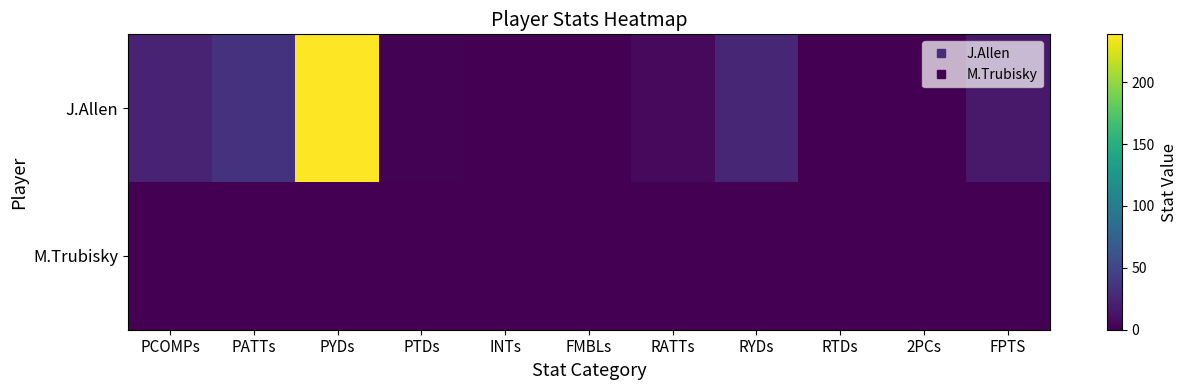

Rank the series by their average value, from lowest to highest.

M.Trubisky, J.Allen